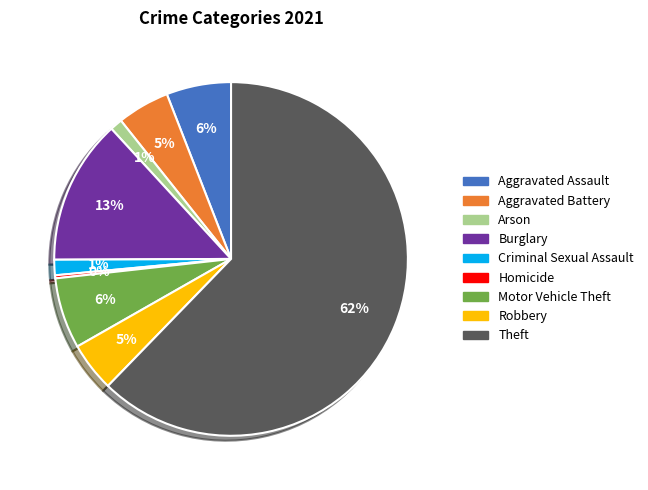

Combined, do Theft and Robbery account for over 50%?

Yes